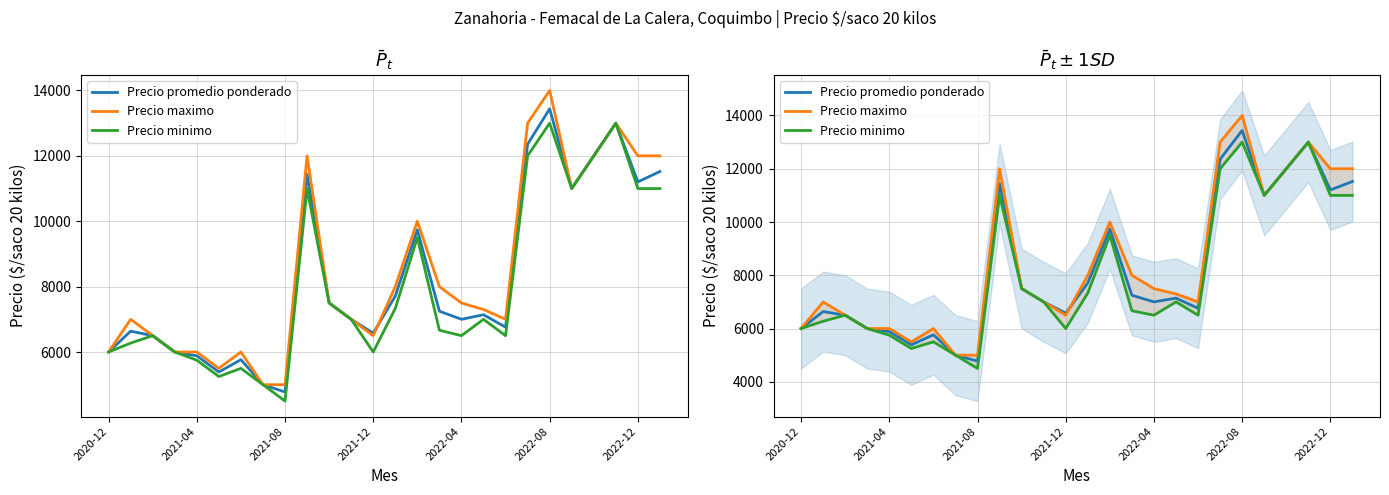

Reading left to right, list all the values displayed in this chart.

Precio promedio ponderado: 6000	6637	6500	6000	5883	5388	5765	5000	4777	11439	7500	7000	6577	7711	9739	7249	7000	7141	6760	12358	13439	11000	12000	13000	11204	11521
Precio maximo: 6000	7000	6500	6000	6000	5500	6000	5000	5000	12000	7500	7000	6500	8000	10000	8000	7500	7300	7000	13000	14000	11000	12000	13000	12000	12000
Precio minimo: 6000	6273	6500	6000	5750	5250	5500	5000	4500	11000	7500	7000	6000	7333	9500	6667	6500	7000	6500	12000	13000	11000	12000	13000	11000	11000